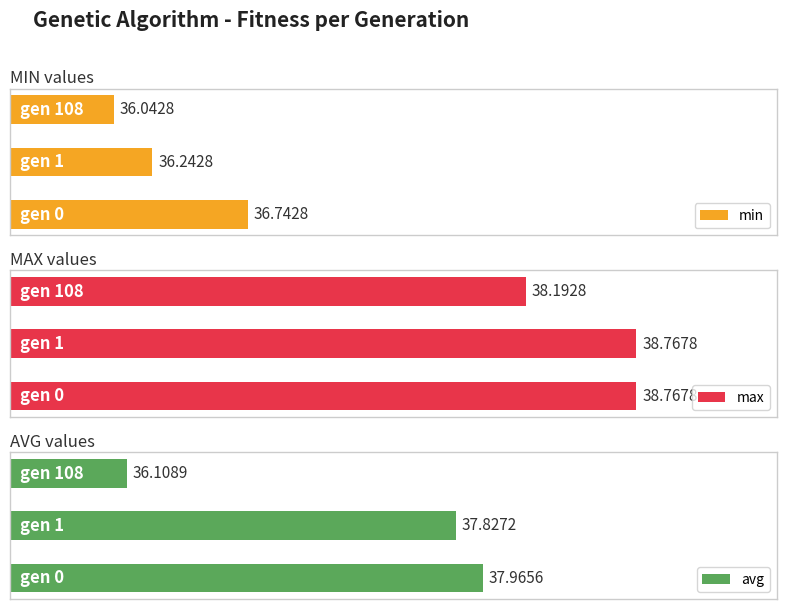

What is the sum of all avg values?

111.9